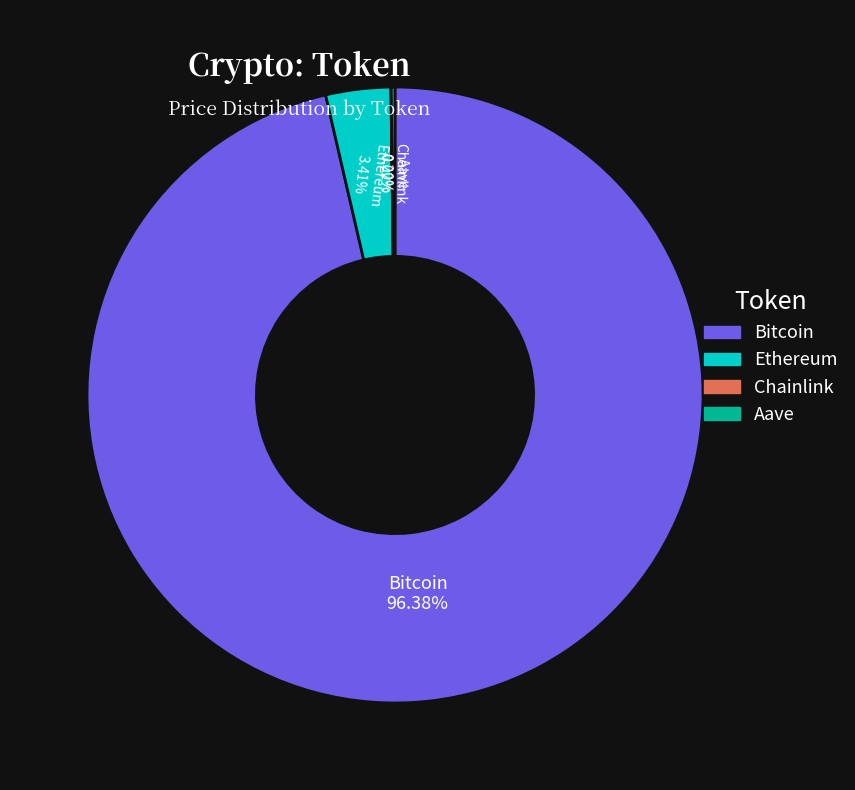

What is the majority slice?

Bitcoin